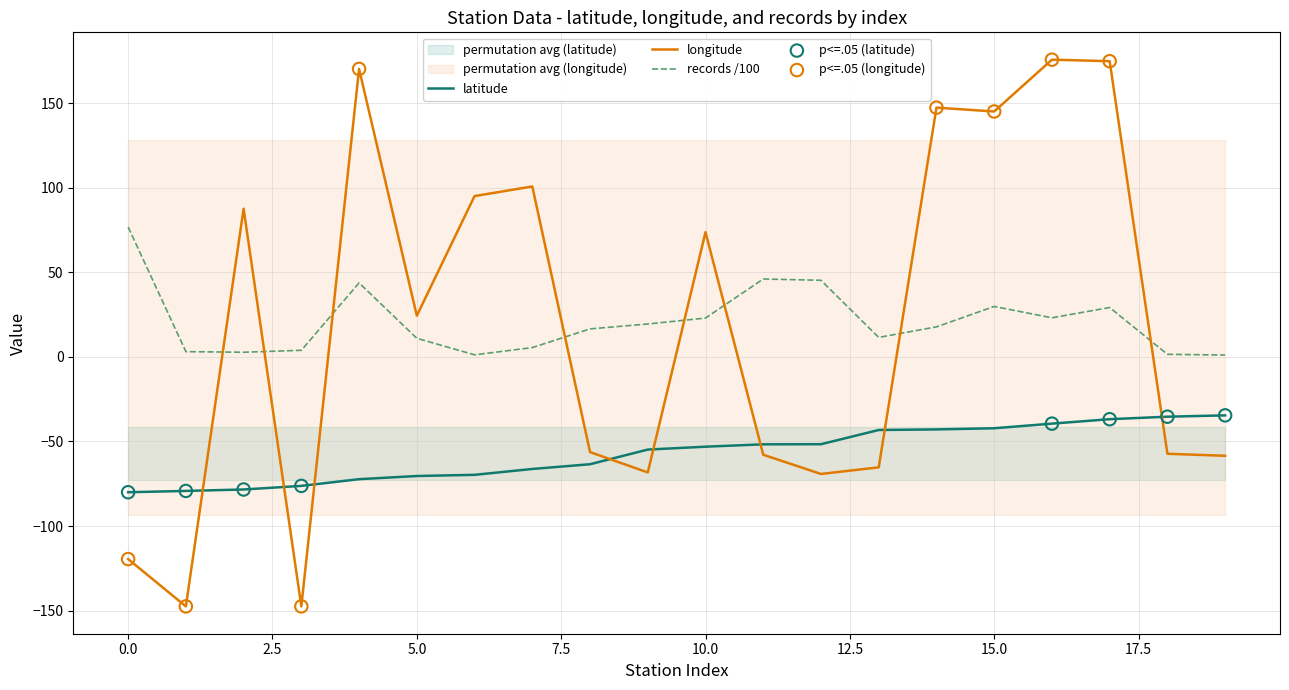

Which series has the largest Y range (max minus min)?

longitude